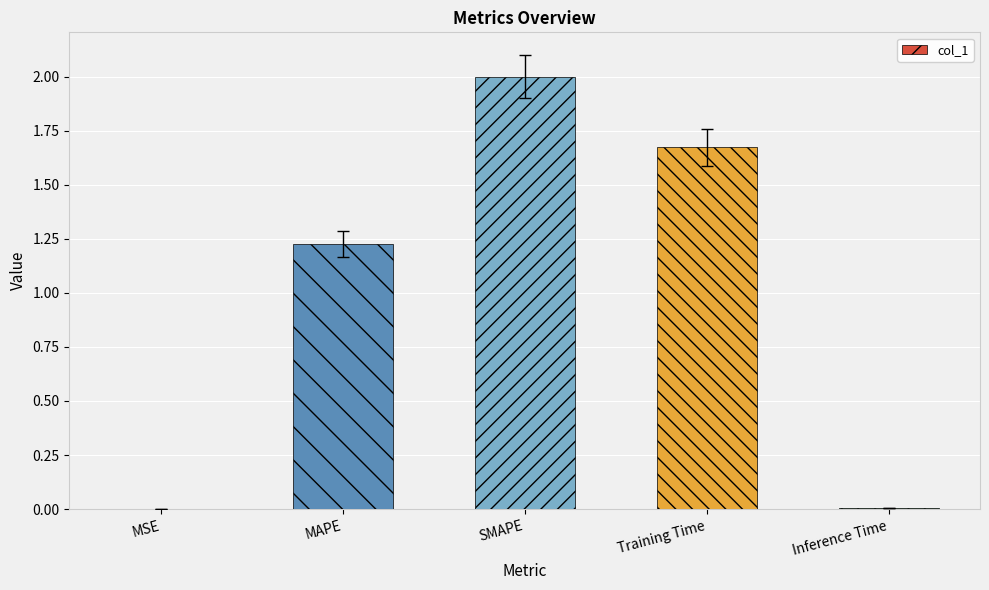

The value at MAPE is 0.7. True or false?

False